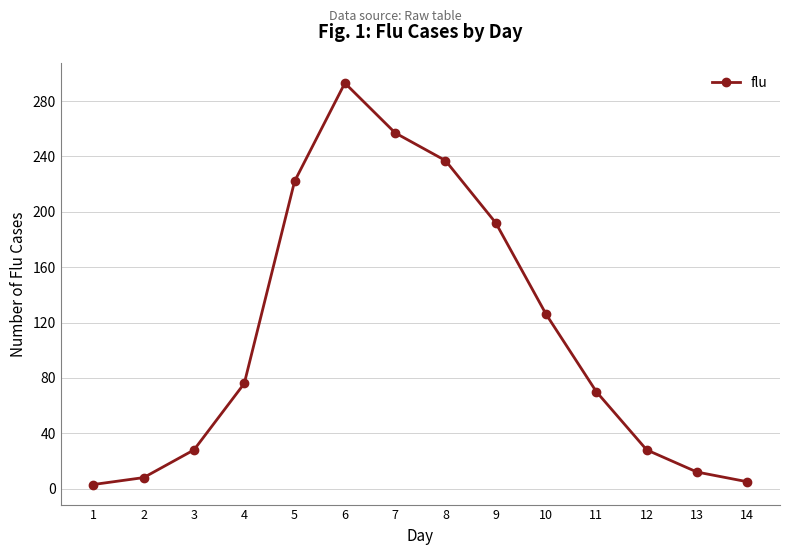

How many lines are shown in the chart?

1